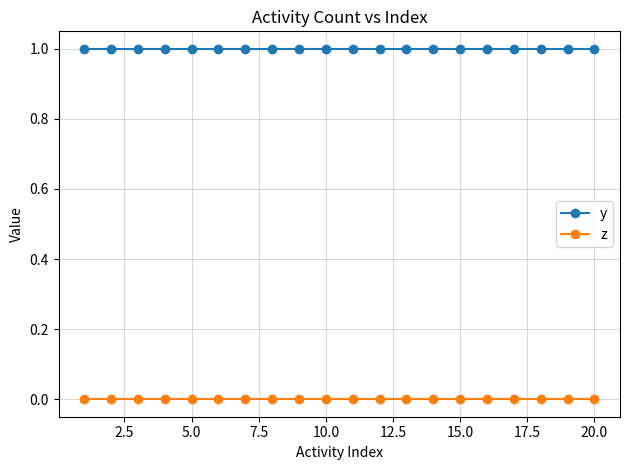

Rank the series by their maximum value, from lowest to highest.

z, y